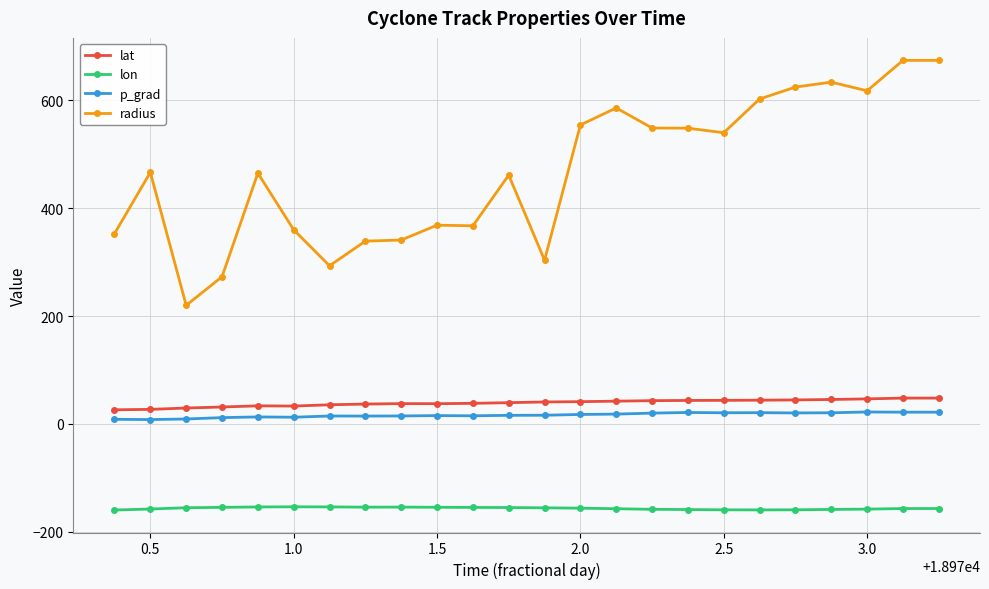

How many series are shown in this chart?

4